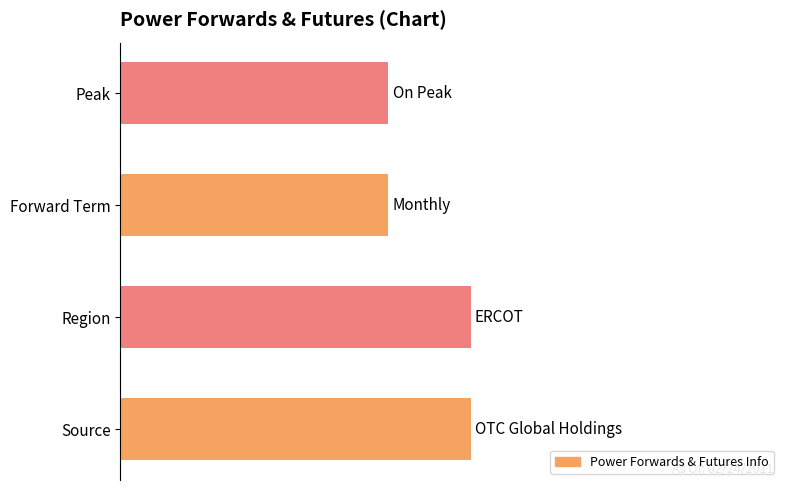

Does the chart contain any negative values?

No